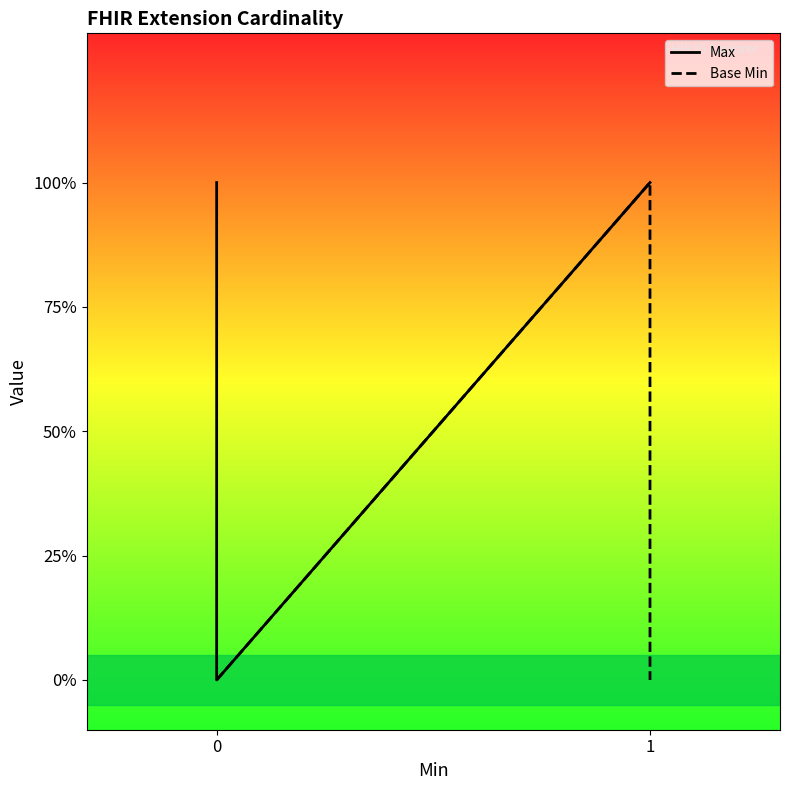

True or false: Max has more than 1 interior local peaks.

False